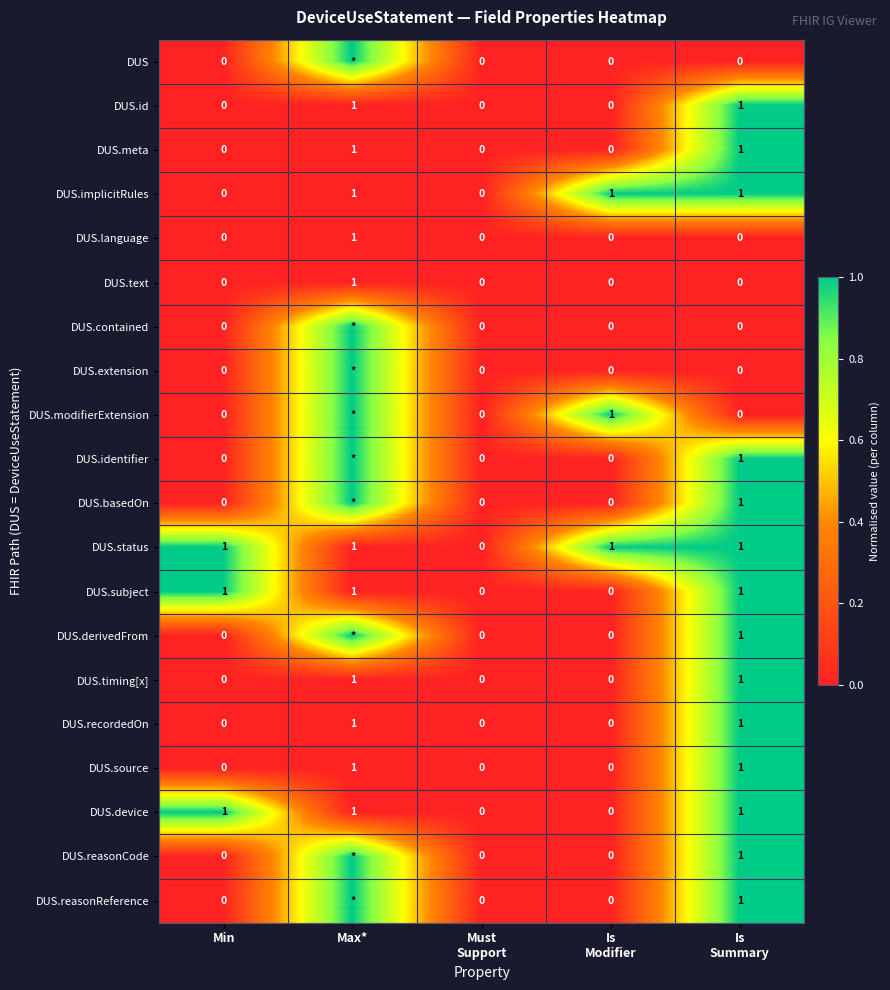

What is the difference between the maximum and minimum values in the DUS.recordedOn series?

1